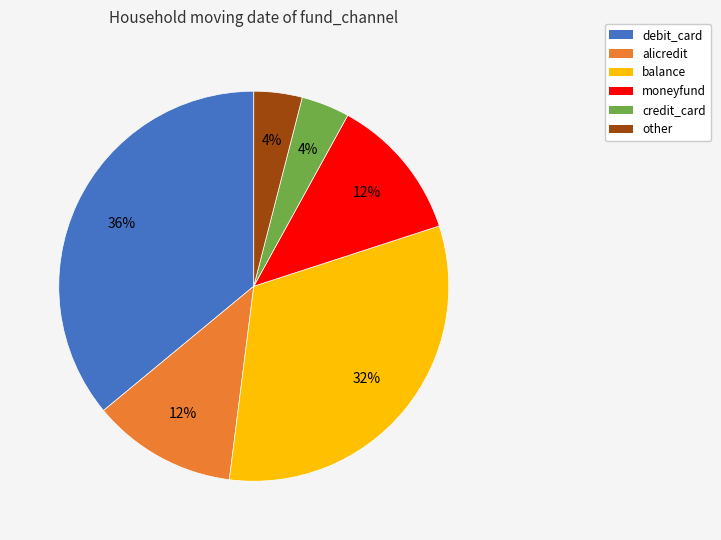

Which category has the biggest portion of the pie?

debit_card